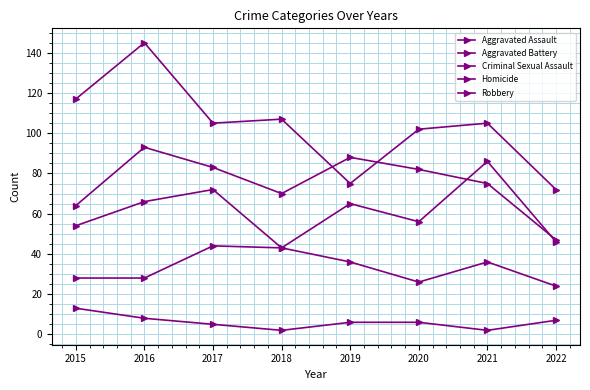

Reading left to right, what are all the values shown in this chart?

Aggravated Assault: 54	66	72	43	65	56	86	46
Aggravated Battery: 64	93	83	70	88	82	75	47
Criminal Sexual Assault: 28	28	44	43	36	26	36	24
Homicide: 13	8	5	2	6	6	2	7
Robbery: 117	145	105	107	75	102	105	72